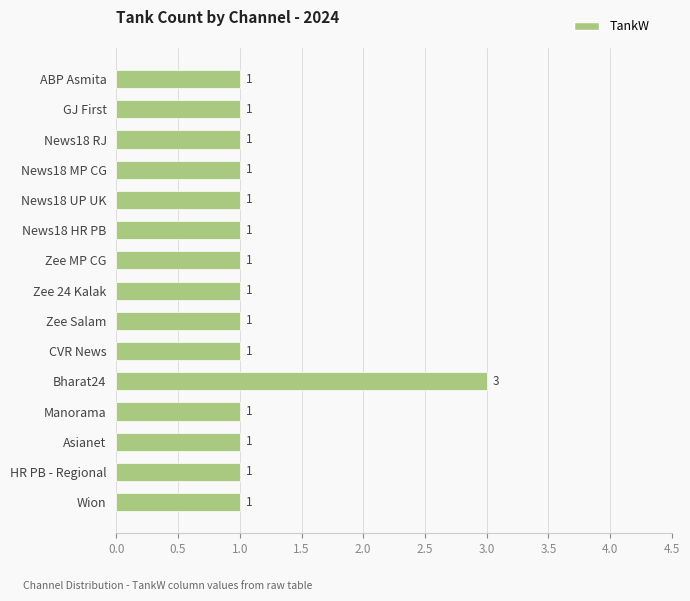

What is the value of the 11th bar from the top?

3